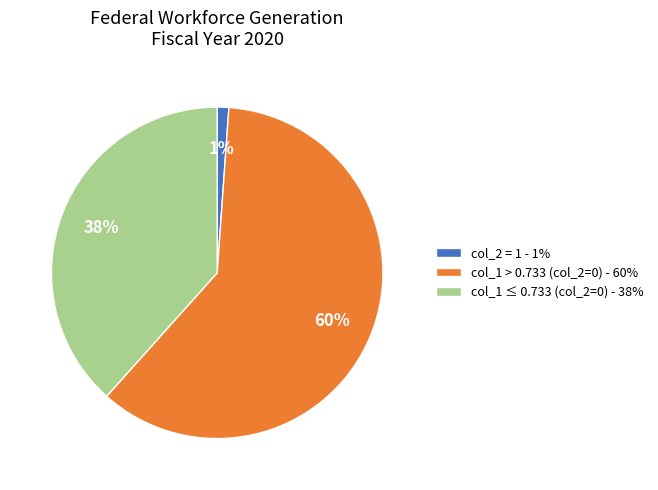

To the nearest percent, what is the combined percentage of col_1 > 0.733 (col_2=0) - 60% and col_2 = 1 - 1%?

62%